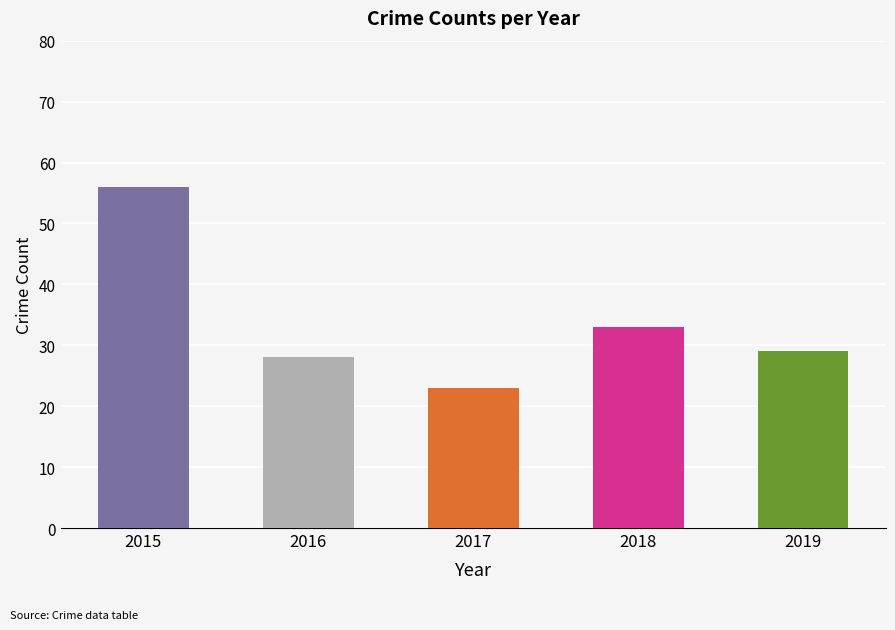

How many bars are there in total?

5